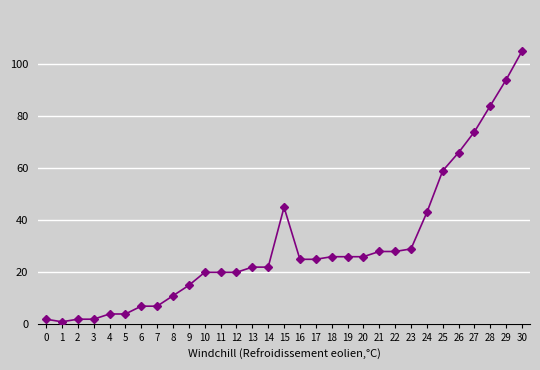

What is the difference between the maximum and minimum values?

104